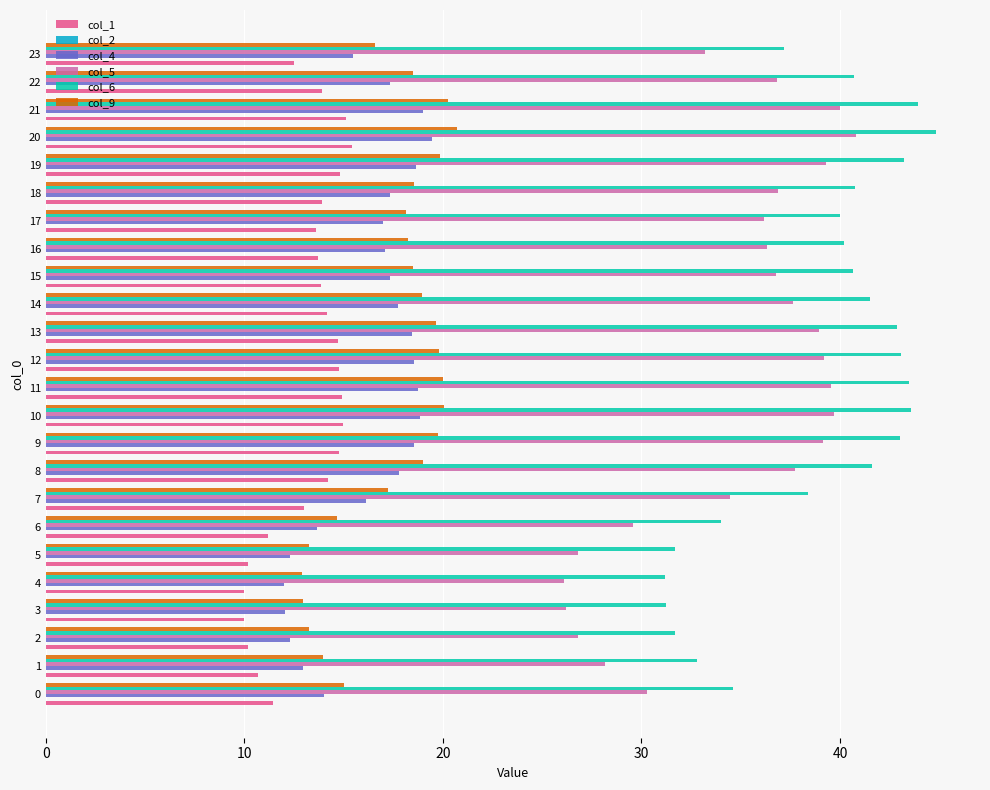

Is the value of col_5 at 23 greater than the value of col_6 at 11?

No